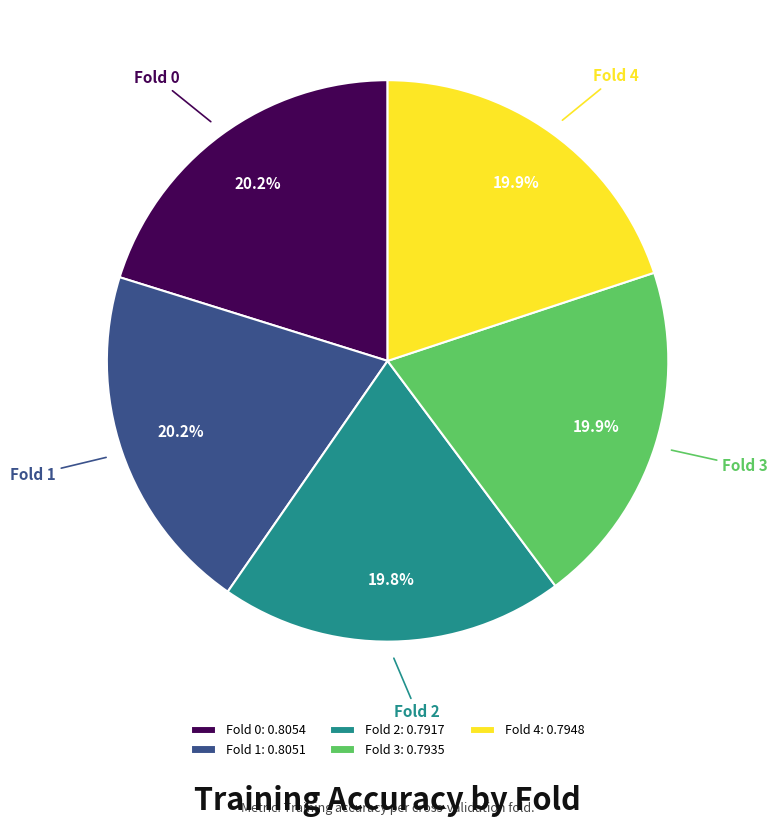

To the nearest percent, what is the combined percentage of Fold 4 and Fold 2?

40%